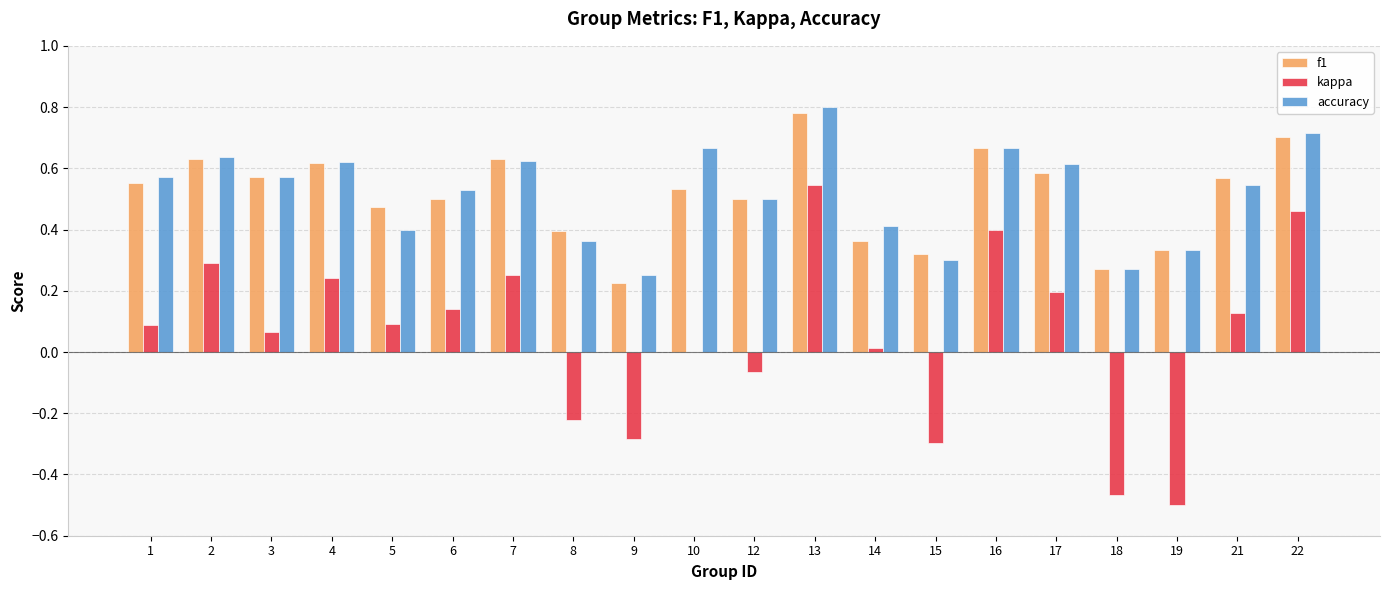

What is the sum of the accuracy values at 1 and 3?

1.1